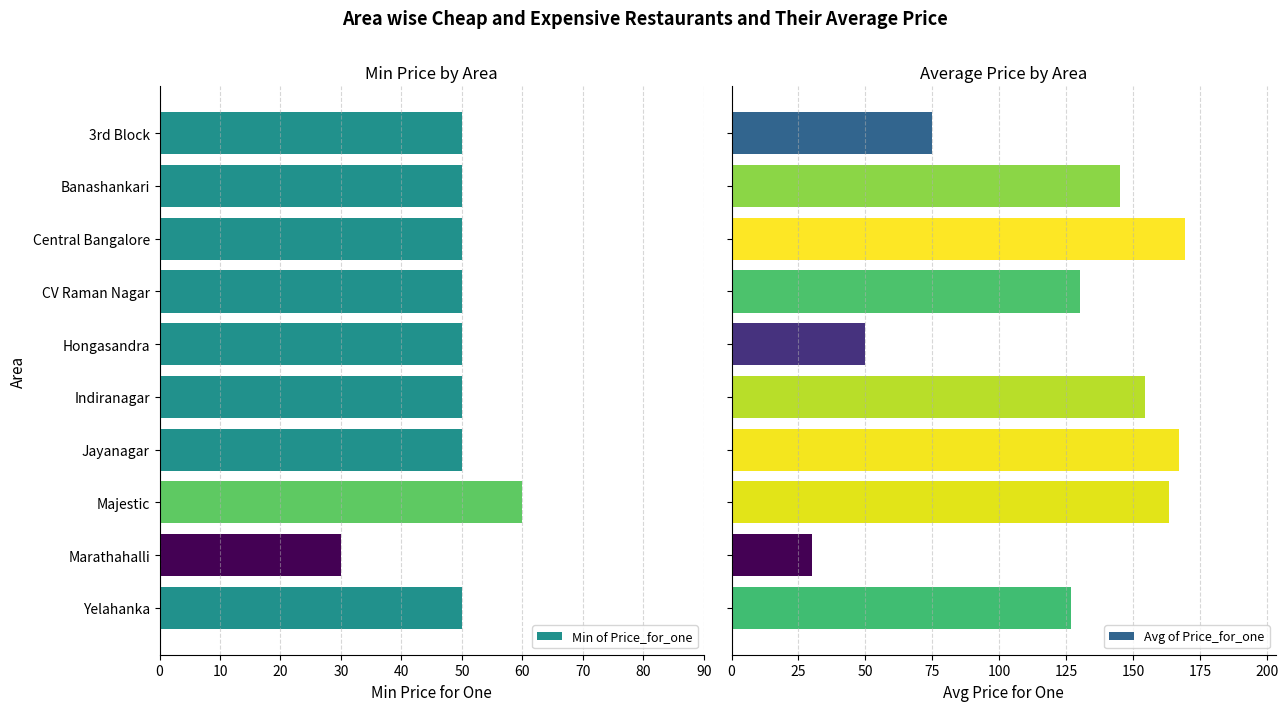

Does the chart contain any negative values?

No